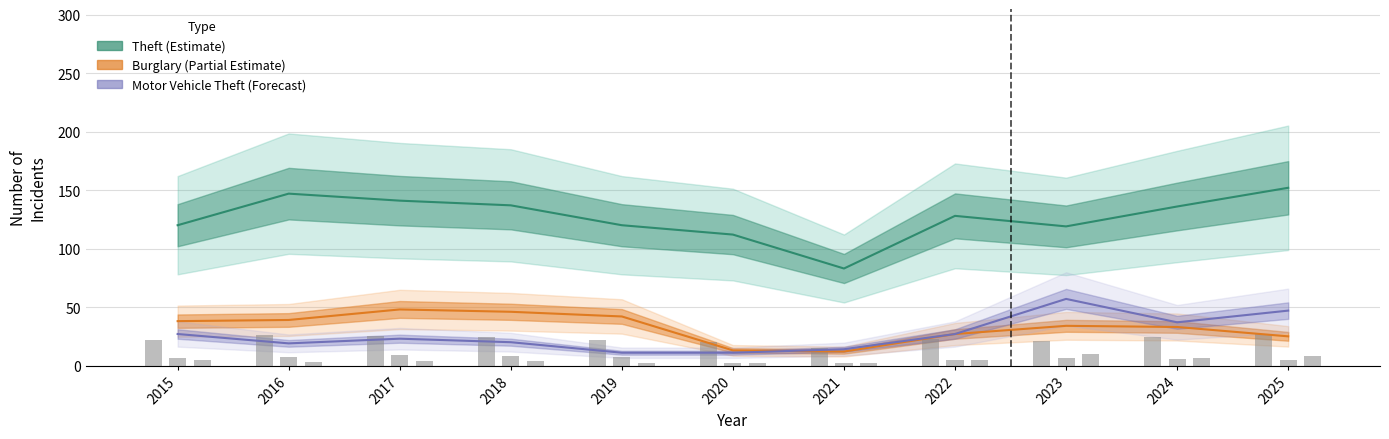

Which series has the largest total across all categories?

Theft